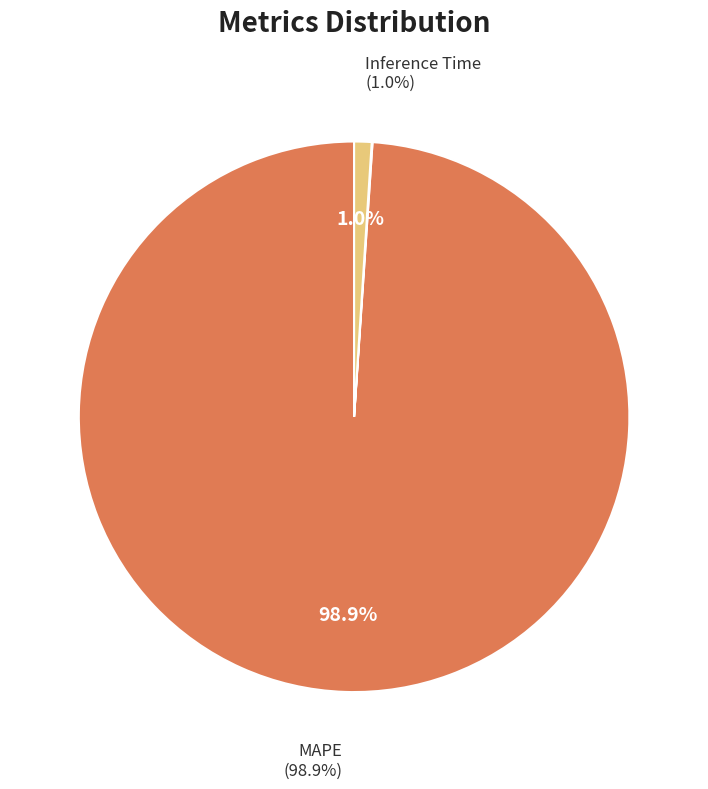

Is there a majority slice in this chart?

Yes